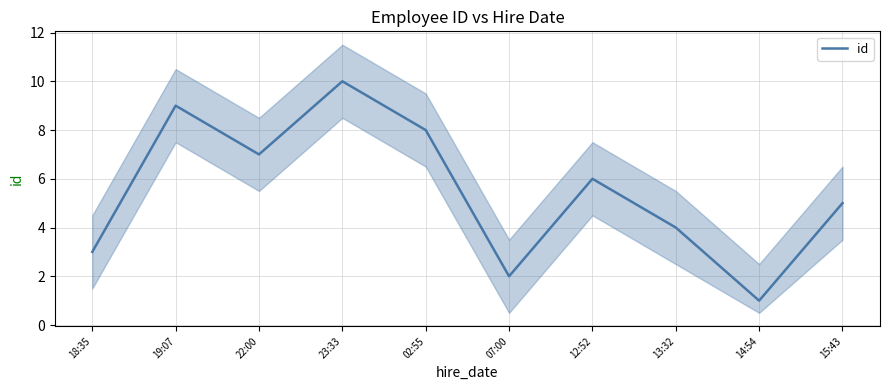

What position from the left is 19:07?

2